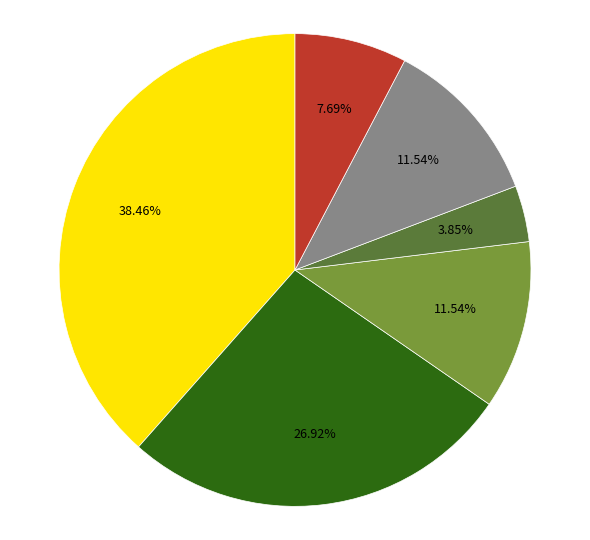

Is there any slice that represents more than half of the pie?

No